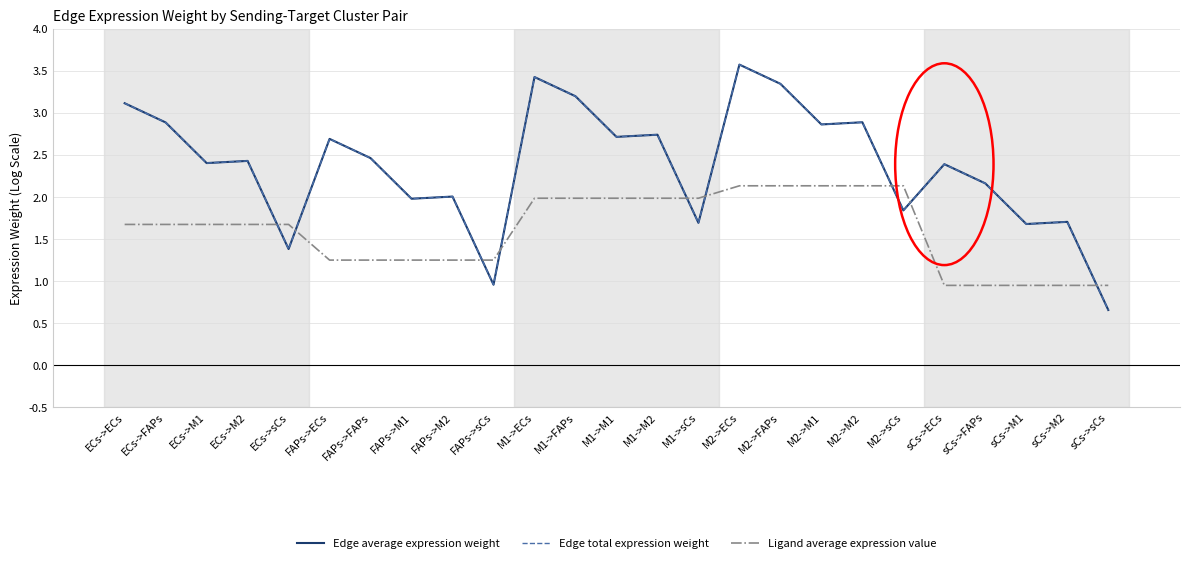

At which category does the chart reach its minimum across all series?

sCs->sCs